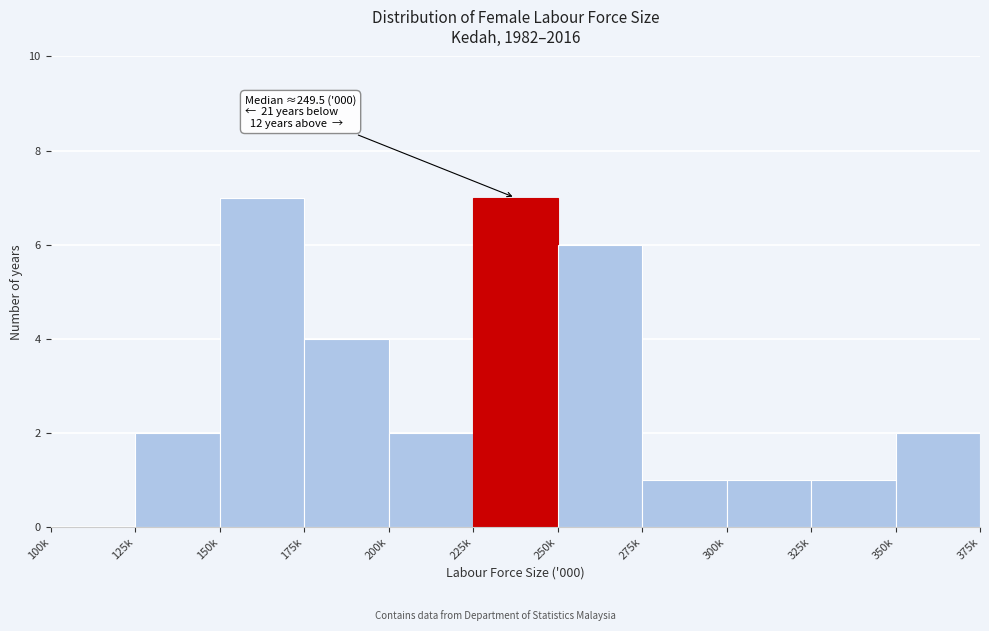

Reading left to right, extract all data points from this chart.

100k=0	125k=2	150k=7	175k=4	200k=2	225k=7	250k=6	275k=1	300k=1	325k=1	350k=2